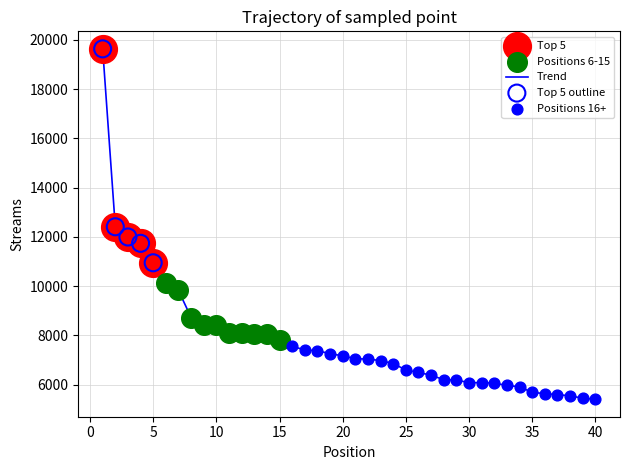

What is the difference between the maximum and minimum values?

14220